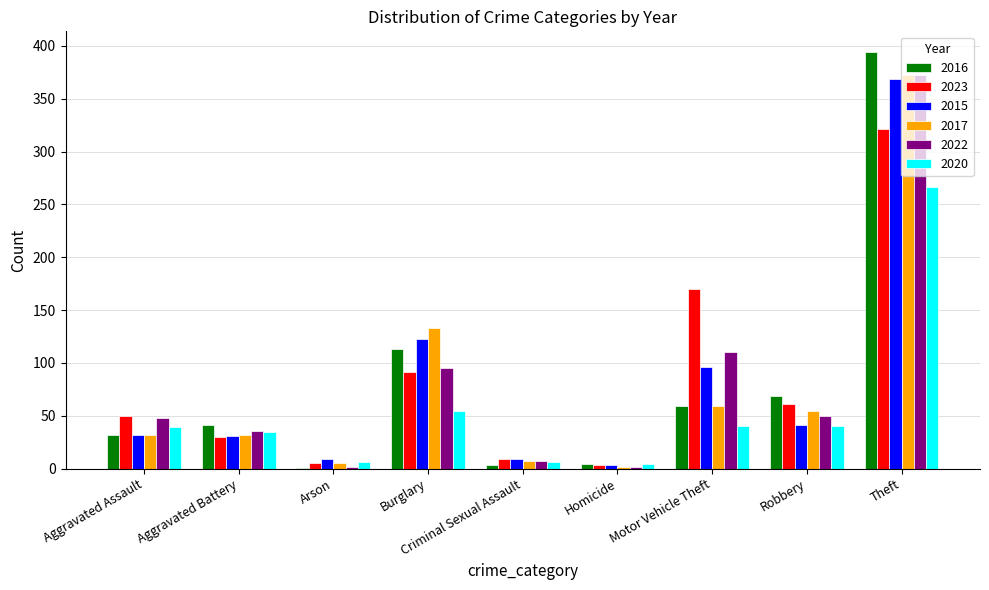

Between Arson and Burglary, which series saw the biggest shift?

2017